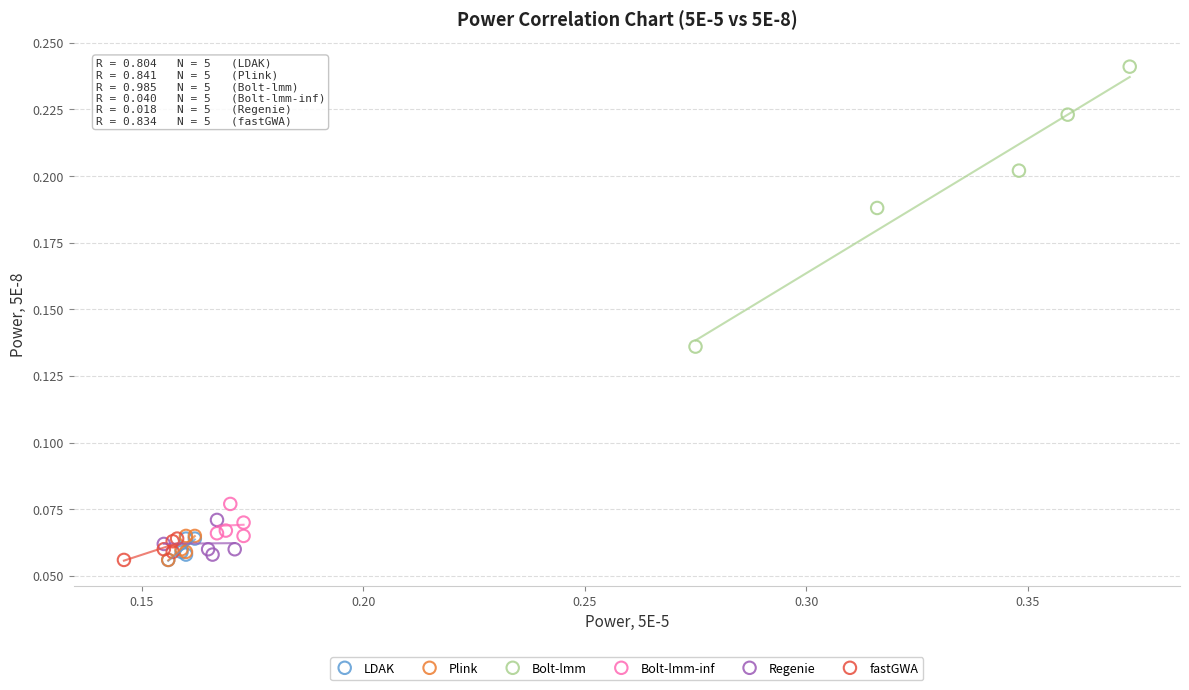

Which series contains the highest Y value?

Bolt-lmm